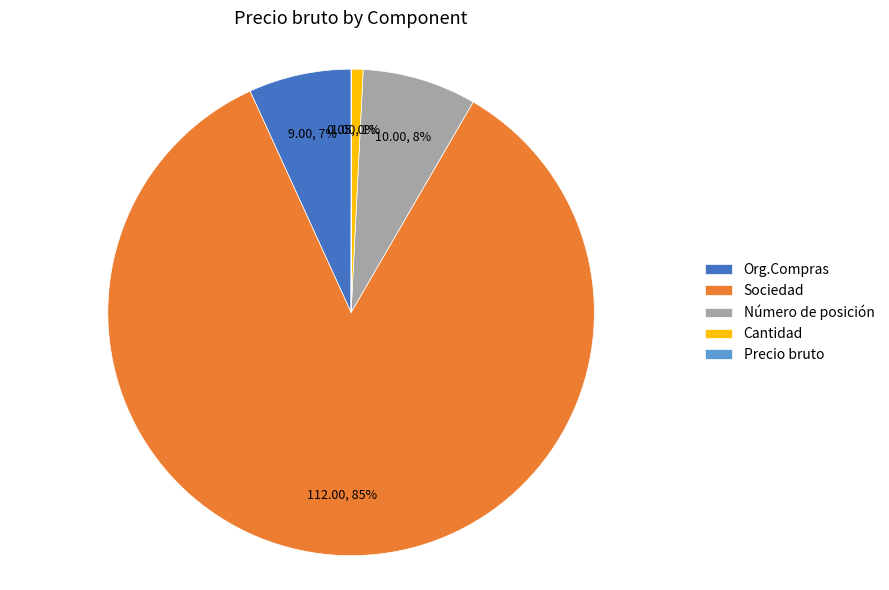

Which slice is the largest?

Sociedad